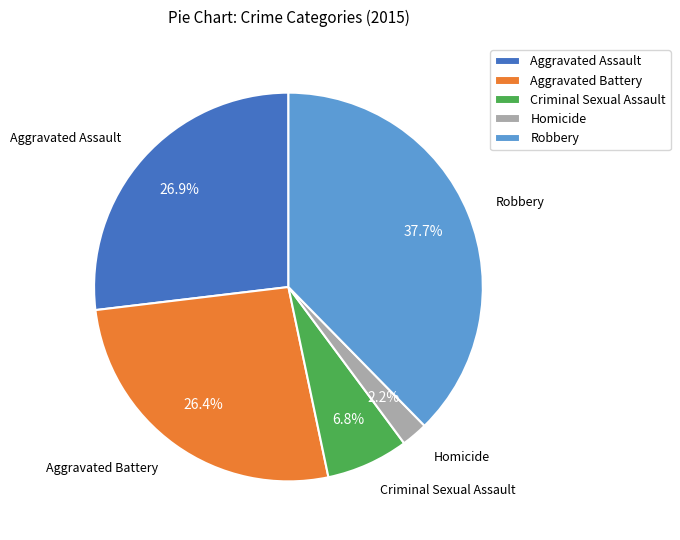

Count the number of slices in the pie.

5